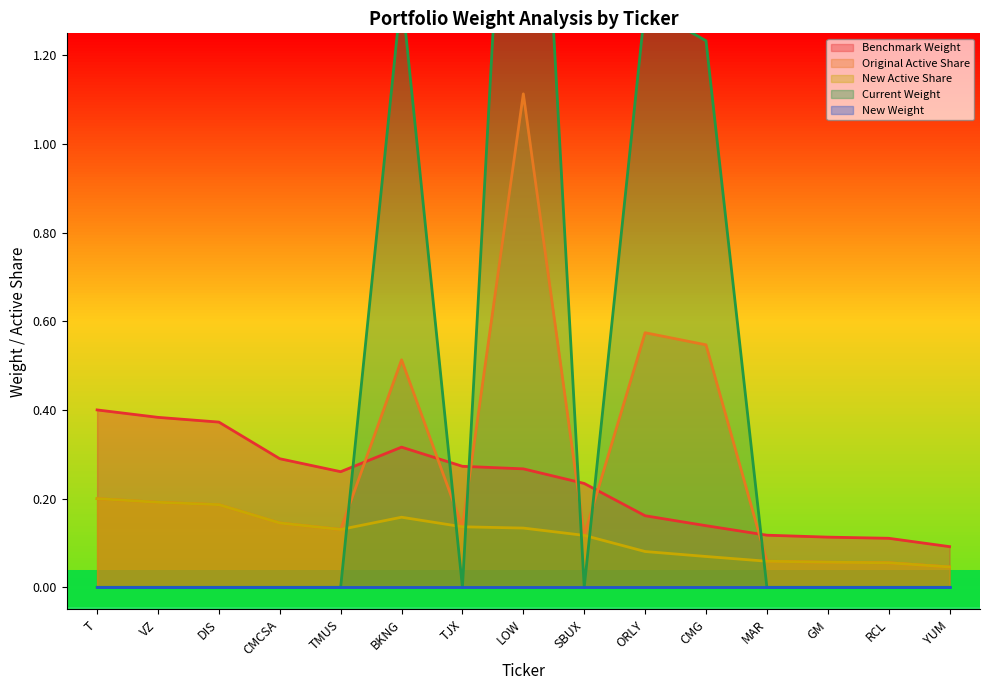

True or false: Benchmark Weight and New Active Share intersect in this chart.

False